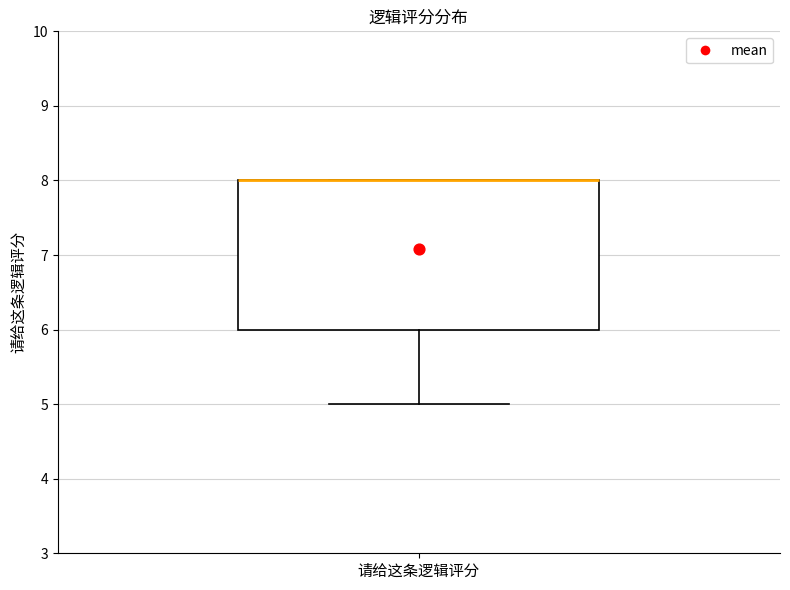

Read this box plot against the y-axis: the position of the median line, the range covered by the box, and the ends of both whiskers. The values are not printed on the chart, so give them approximately, as read against the axis.

median 8 (drawn on the box's upper edge), box 6 to 8, whiskers 5 to 8